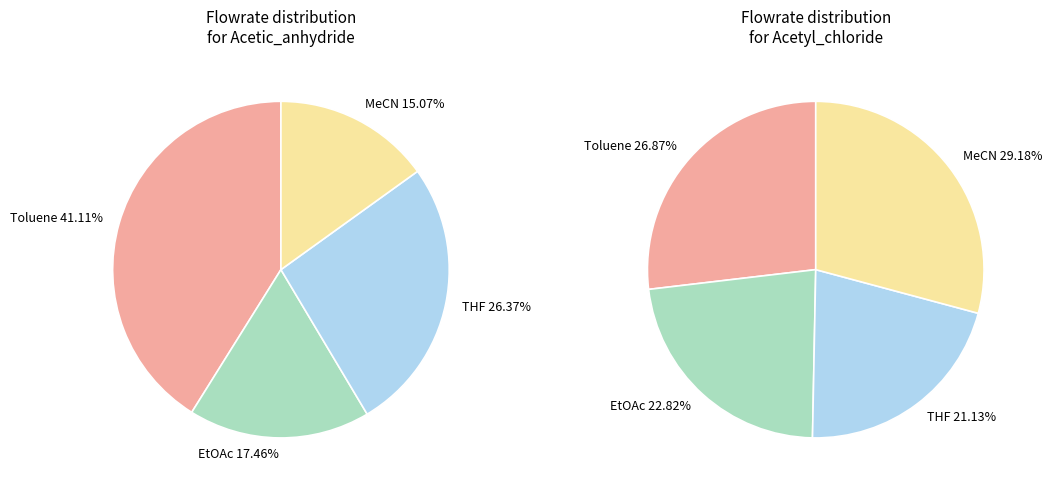

Is 9 the majority of the pie?

No